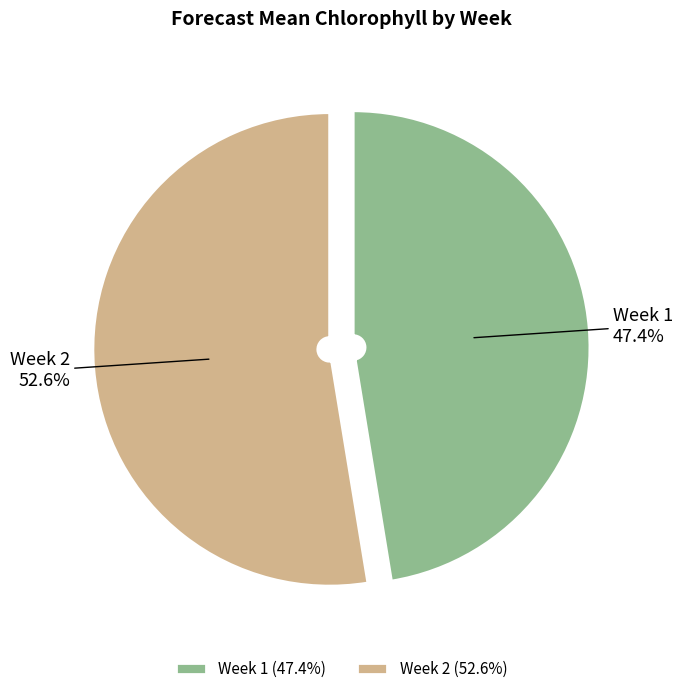

To the nearest percent, what is the combined percentage of Week 2 and Week 1?

100%